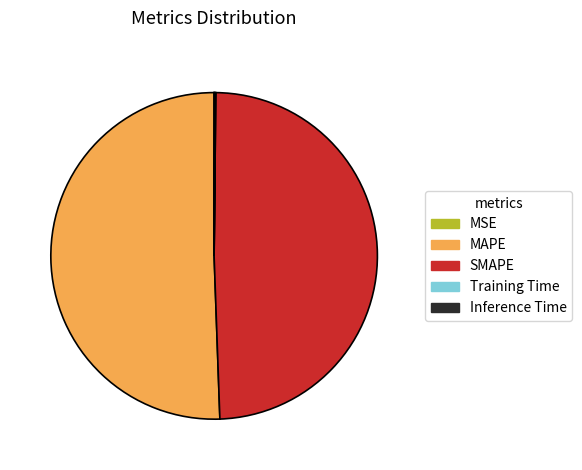

Which slice is the largest?

MAPE